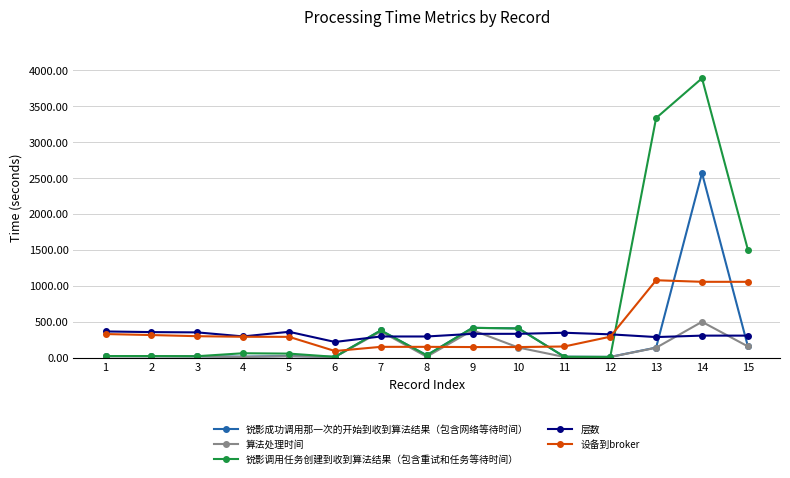

Which series has the widest spread of values?

锐影调用任务创建到收到算法结果（包含重试和任务等待时间）